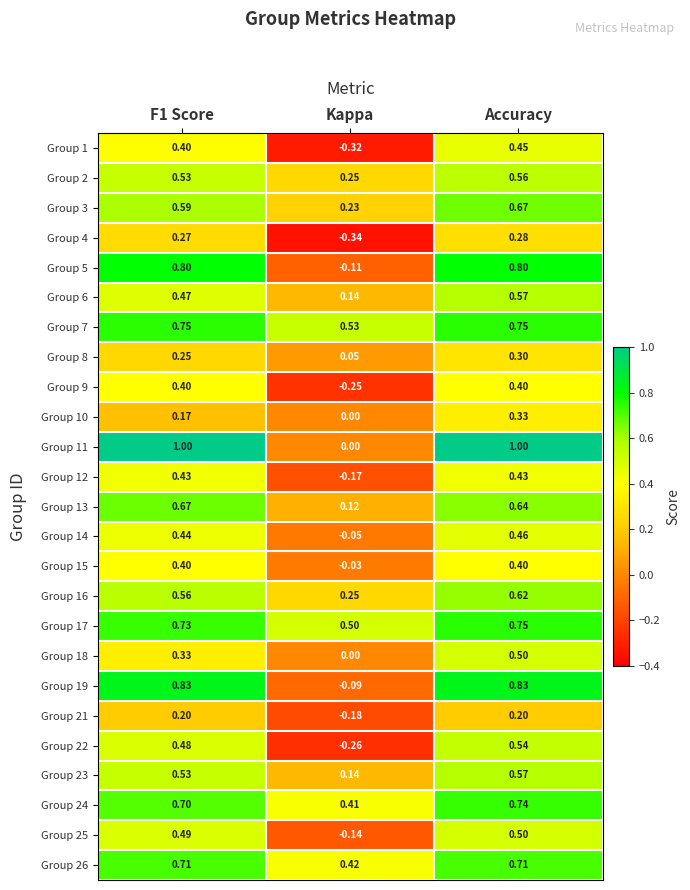

At which category is the sum across all series the highest?

Accuracy